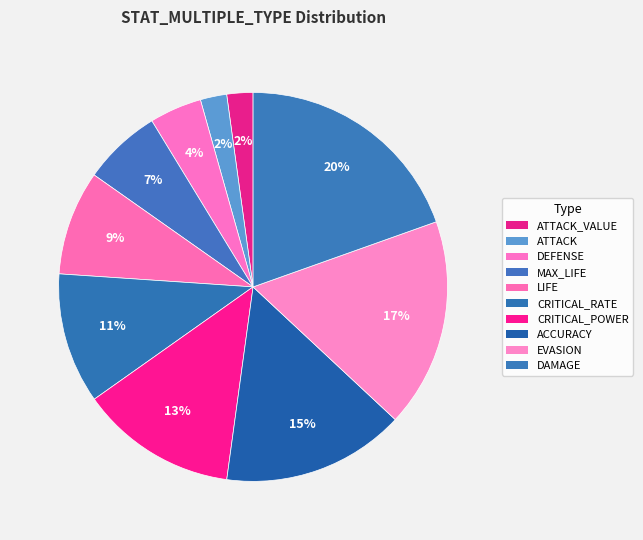

Rank the categories by value from highest to lowest.

DAMAGE, EVASION, ACCURACY, CRITICAL_POWER, CRITICAL_RATE, LIFE, MAX_LIFE, DEFENSE, ATTACK, ATTACK_VALUE